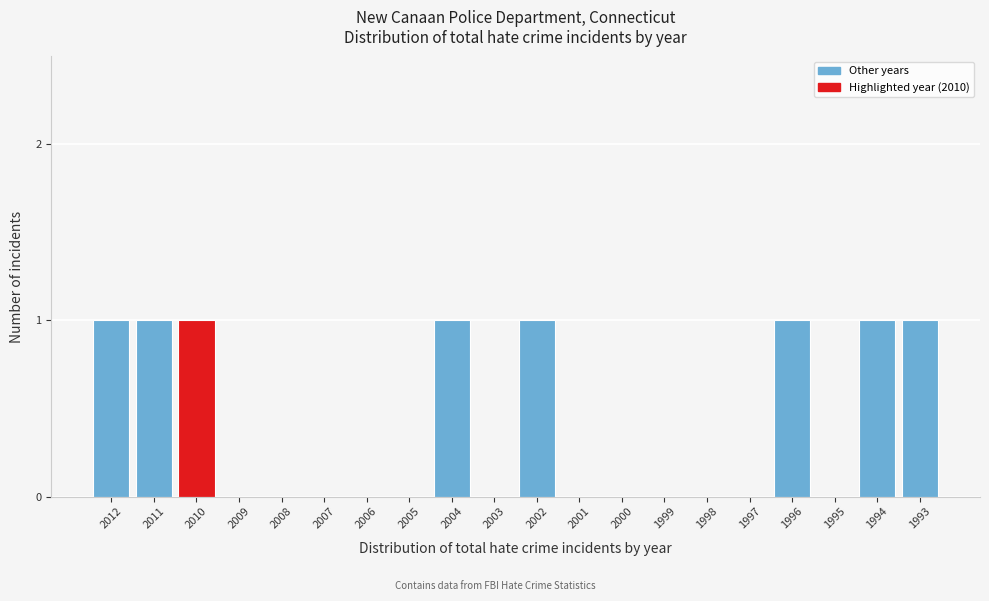

Reading left to right, extract all data points from this chart.

2012=1	2011=1	2010=1	2009=0	2008=0	2007=0	2006=0	2005=0	2004=1	2003=0	2002=1	2001=0	2000=0	1999=0	1998=0	1997=0	1996=1	1995=0	1994=1	1993=1